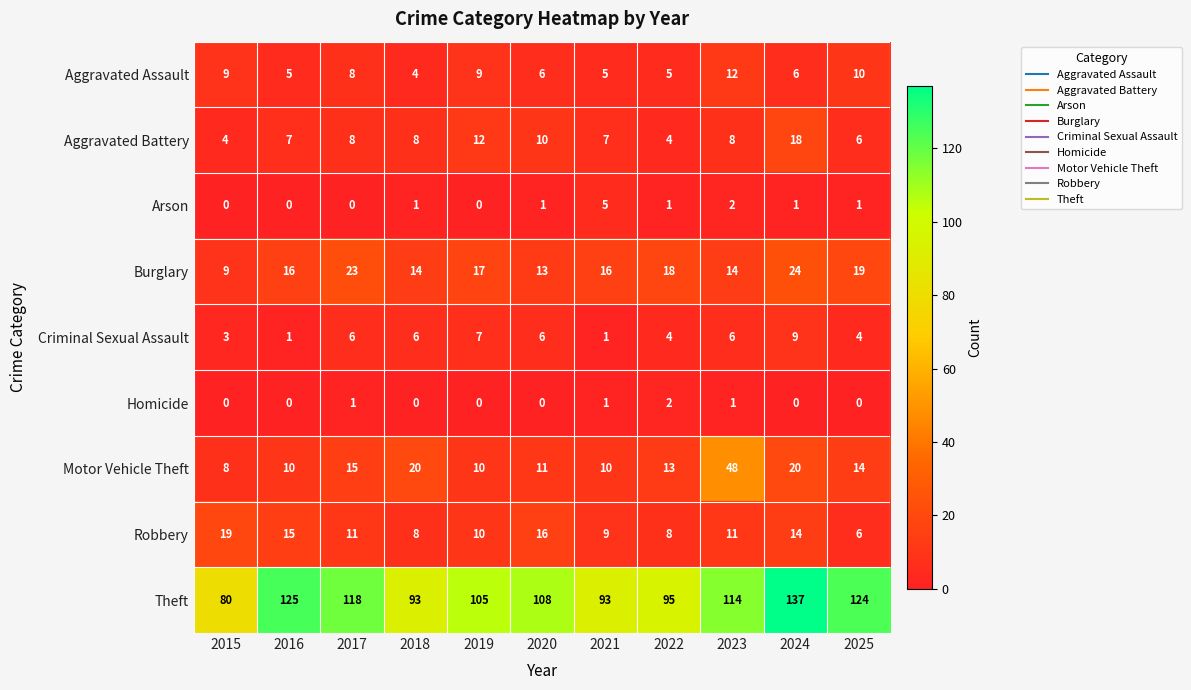

Is it true that Aggravated Battery equals 6 at 2015?

False